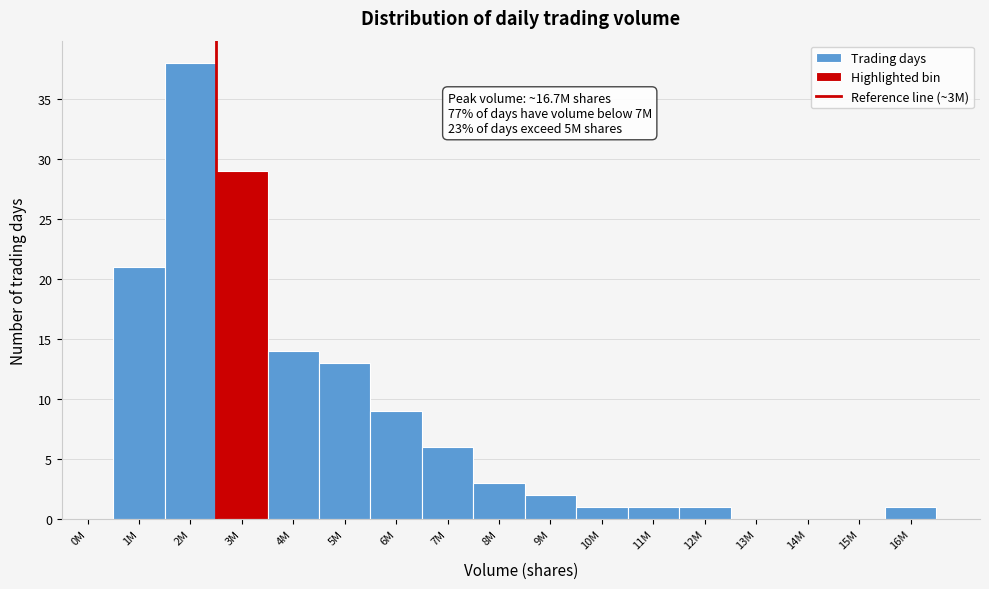

Reading left to right, list all the values displayed in this chart.

0M=0	1M=21	2M=38	3M=29	4M=14	5M=13	6M=9	7M=6	8M=3	9M=2	10M=1	11M=1	12M=1	13M=0	14M=0	15M=0	16M=1